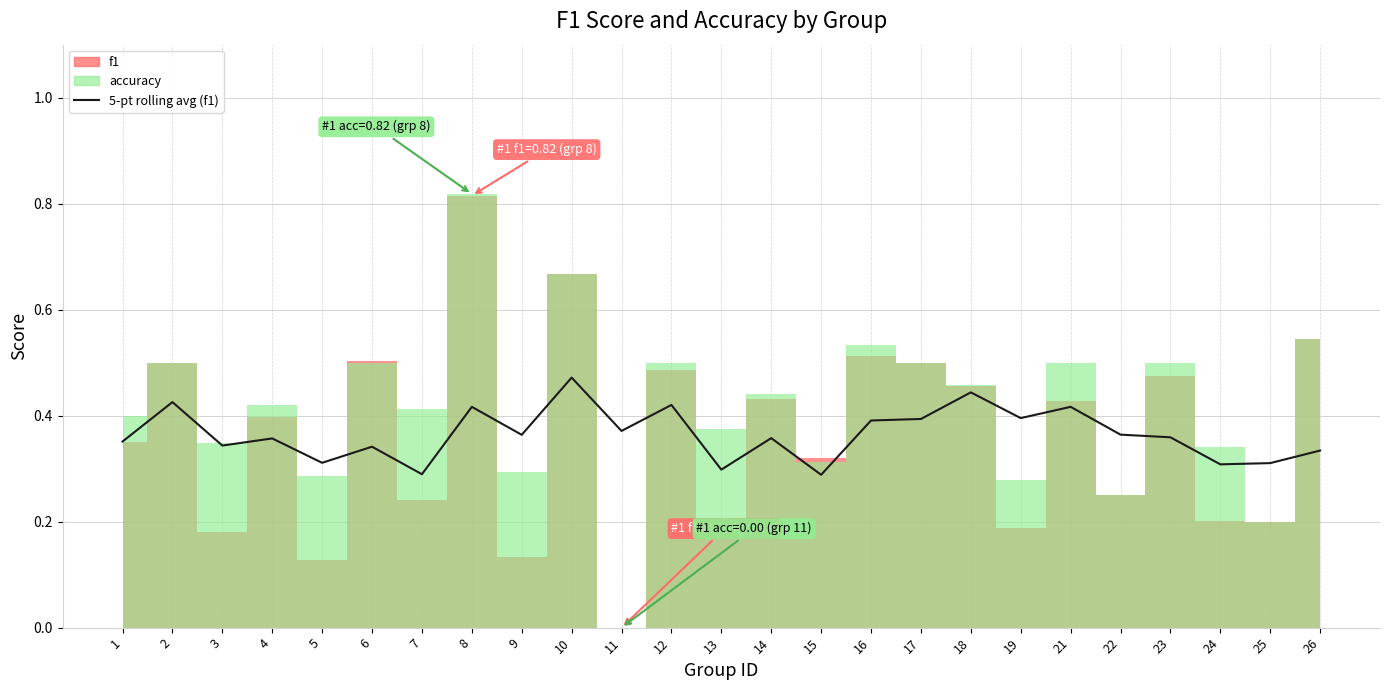

At which category does the data reach its first local peak?

2